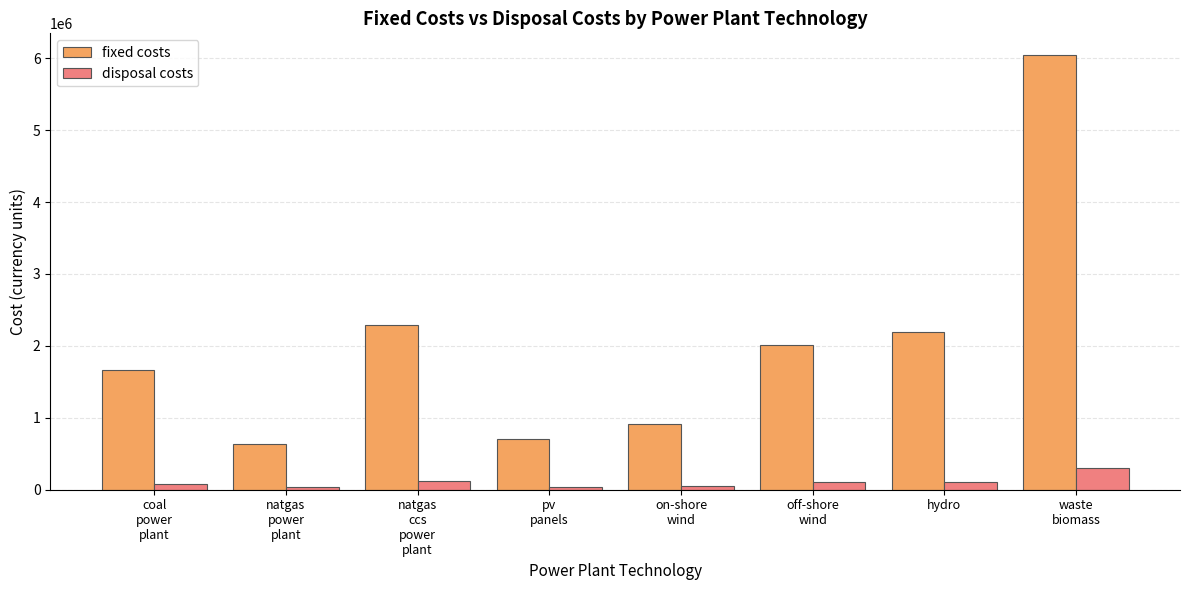

The value of fixed costs at hydro is 3249961.8. True or false?

False